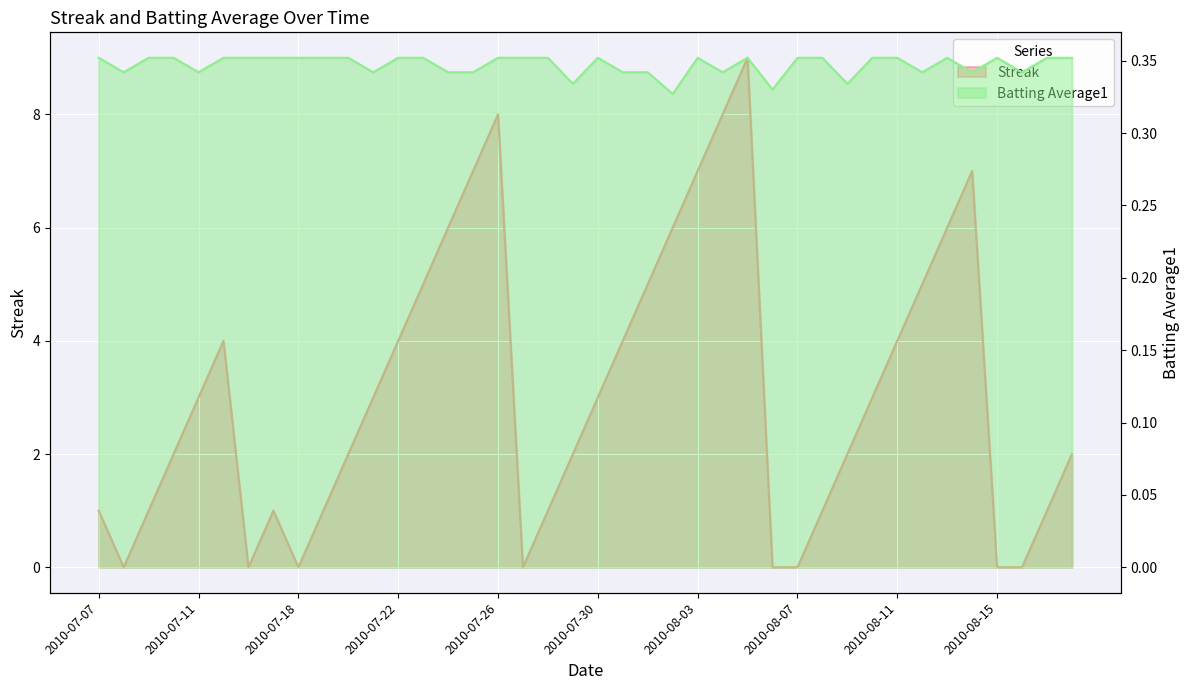

How many times do Batting Average1 and Streak cross each other?

12